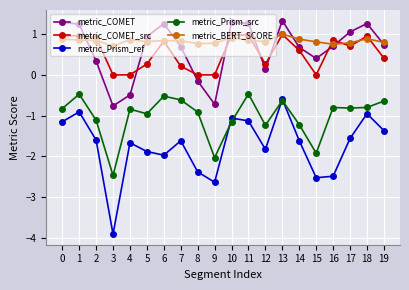

At which category is the sum across all series the highest?

13